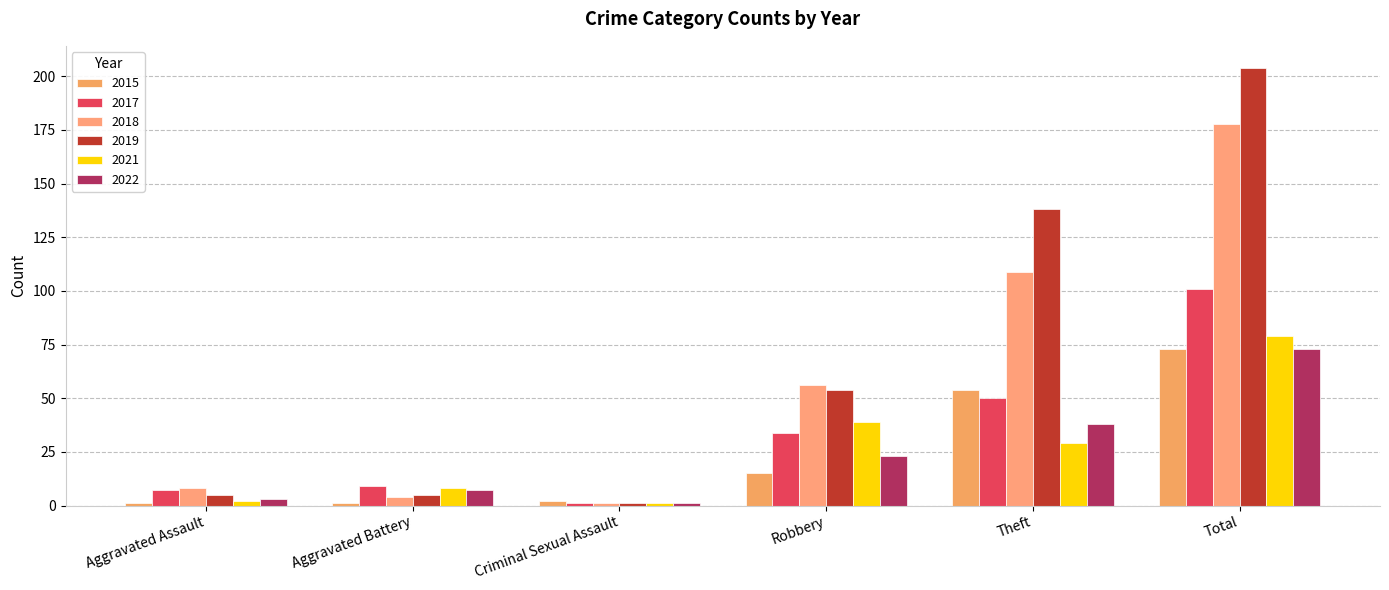

What is the label of the 3rd bar from the left?

Criminal Sexual Assault